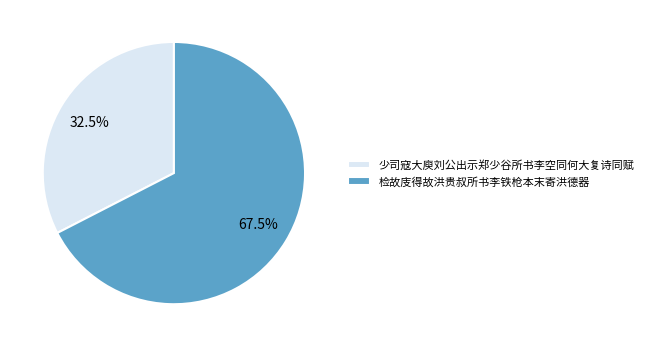

The 少司寇大庾刘公出示郑少谷所书李空同何大复诗同赋 slice represents 26% of the pie. True or false?

False